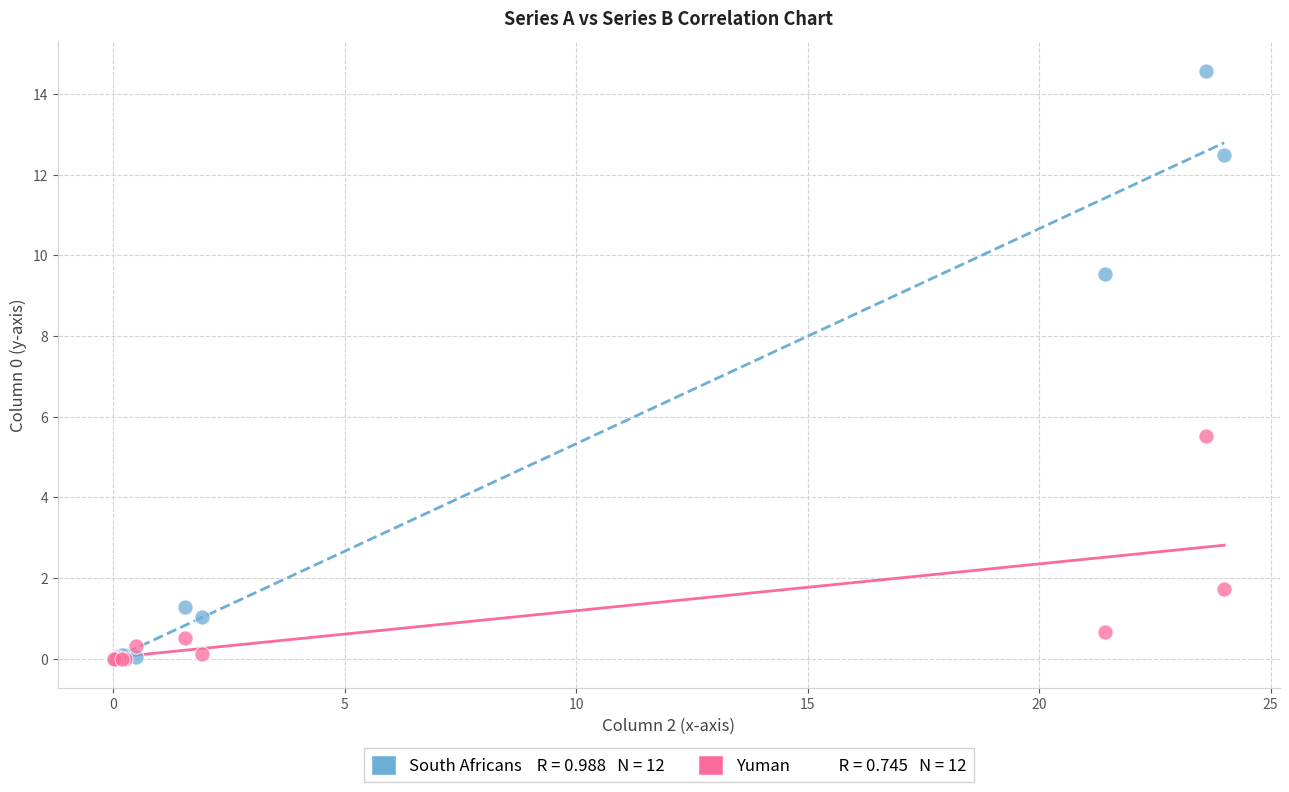

Across all series, what Y value is closest to 7?

5.5